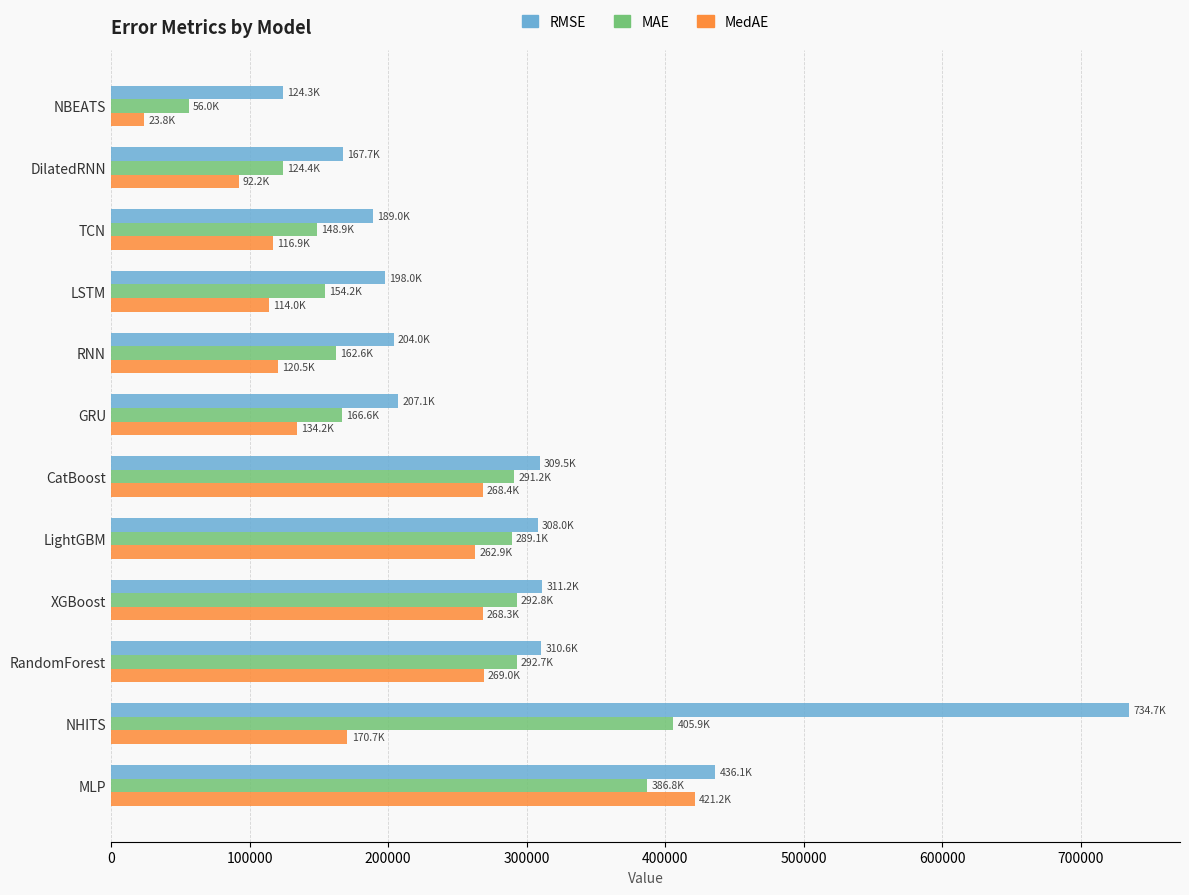

List the series in order of their overall mean, highest first.

RMSE, MAE, MedAE